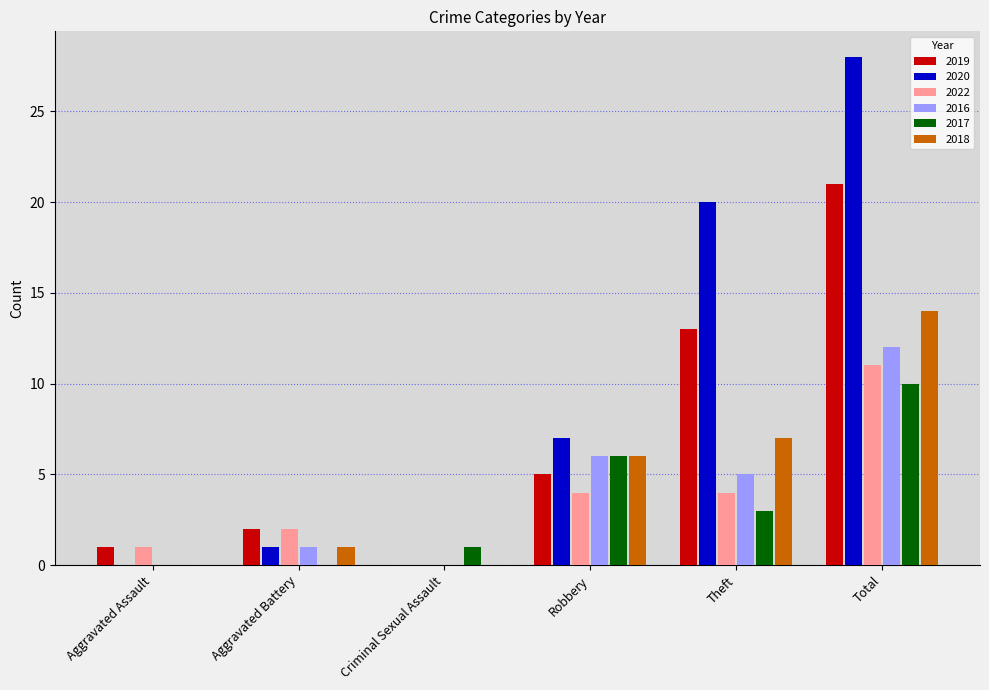

Between Criminal Sexual Assault and Theft, which series saw the biggest shift?

2020